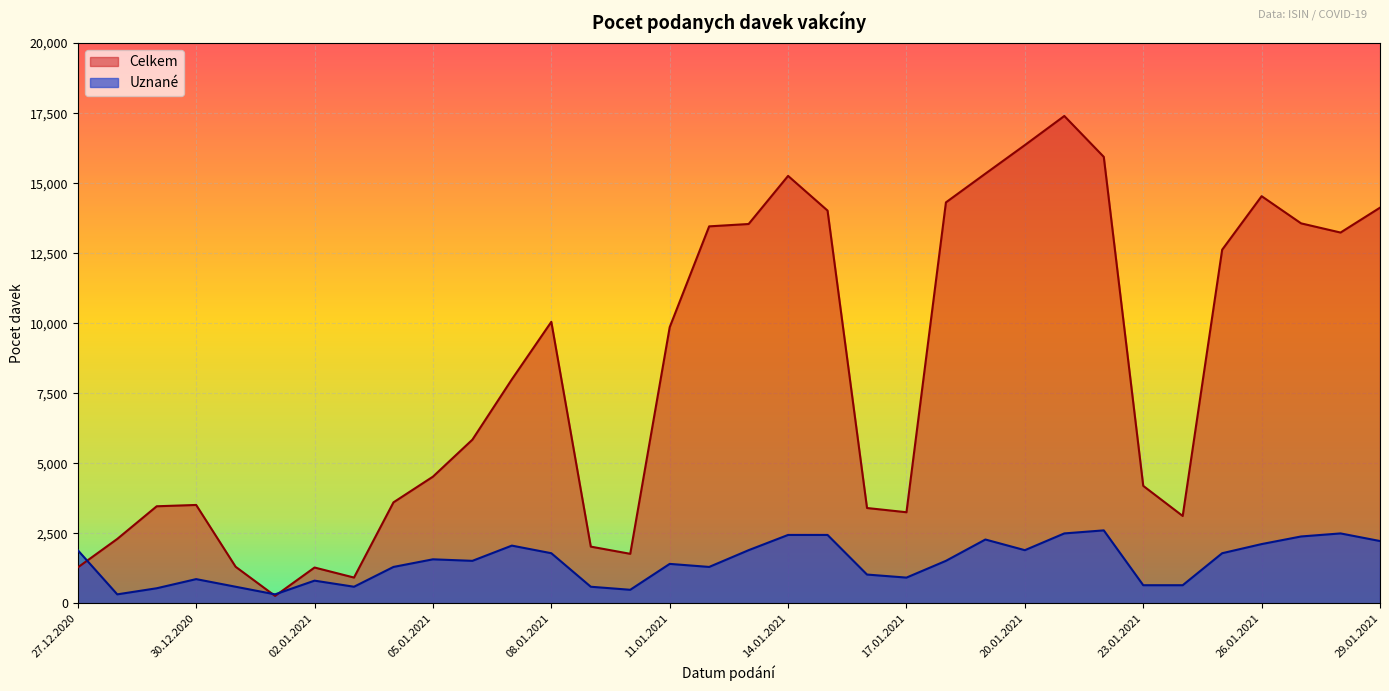

What is the sum of all Celkem values?

277797.0